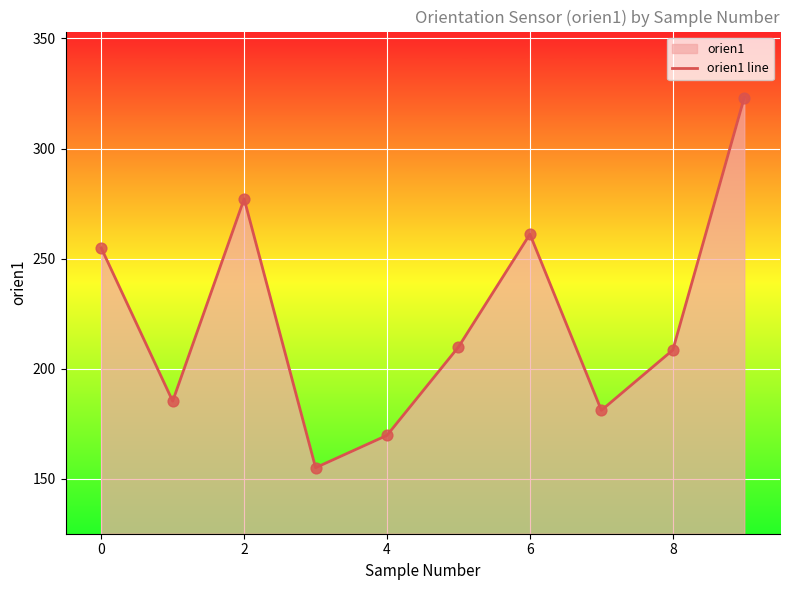

Approximately how many times larger is the value at 8 compared to 2?

0.8